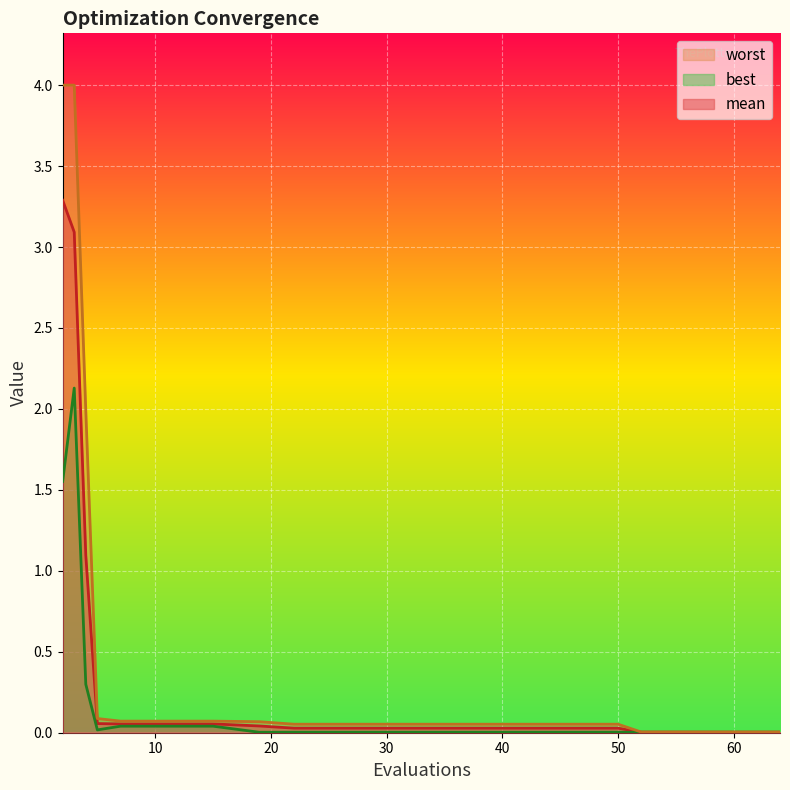

In best, how many points are higher than both neighbors (excluding endpoints)?

1